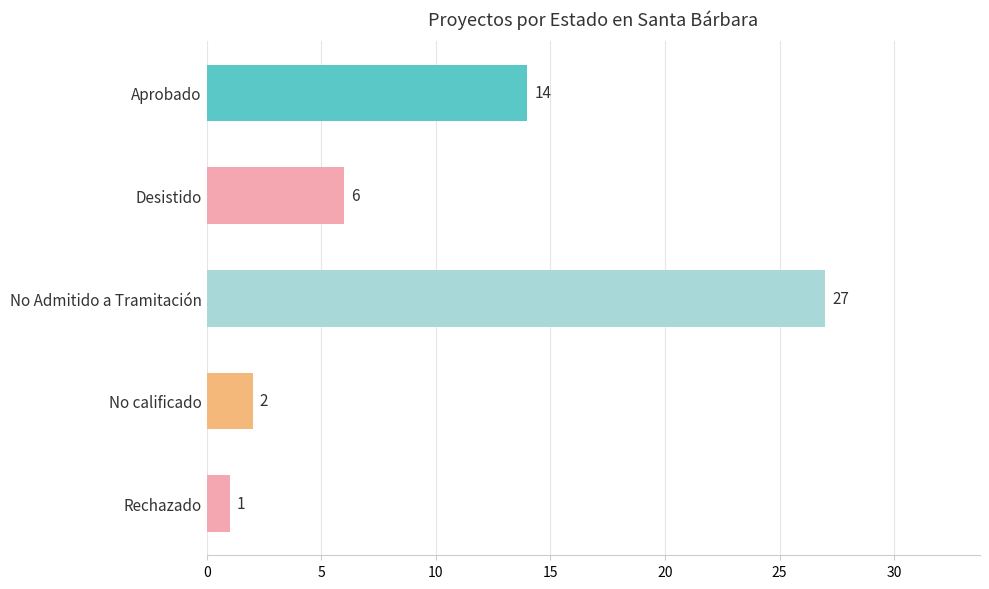

How many data points does each series have?

5